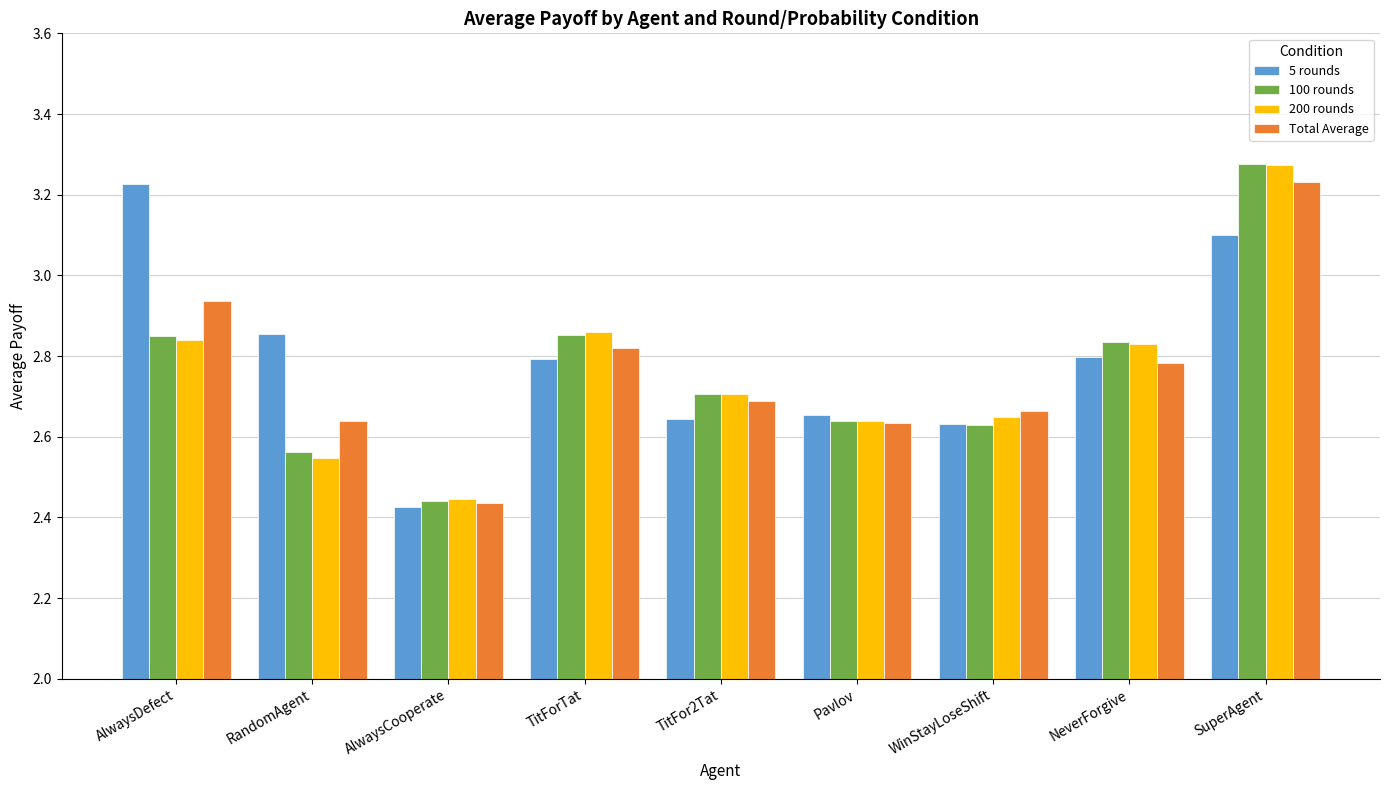

Is the value of 200 rounds at WinStayLoseShift greater than the value of 100 rounds at AlwaysCooperate?

Yes